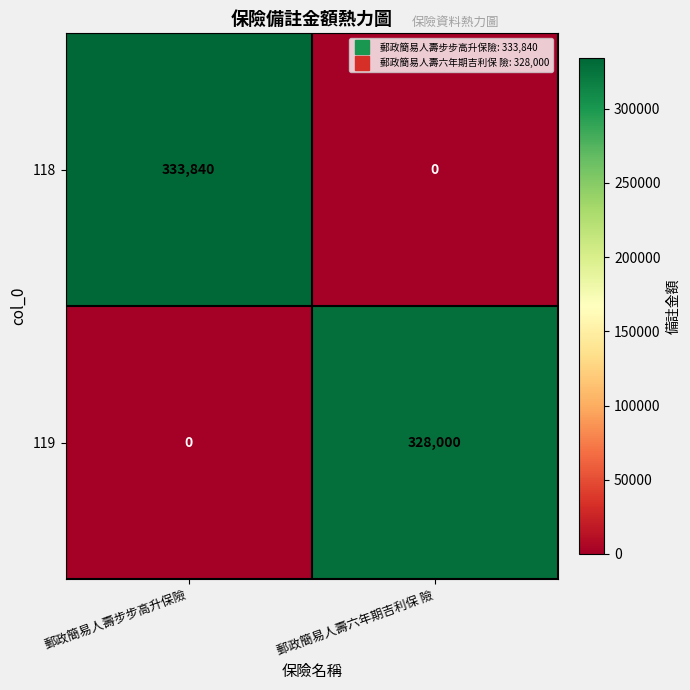

Read the 119 value at 郵政簡易人壽六年期吉利保 險.

328000